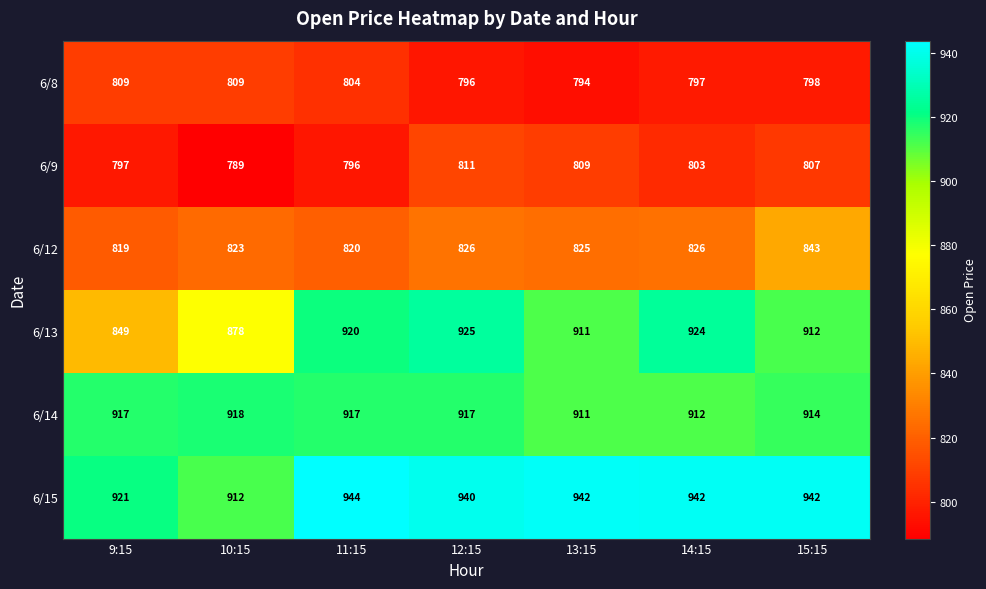

What is the total value across all series at 13:15?

5192